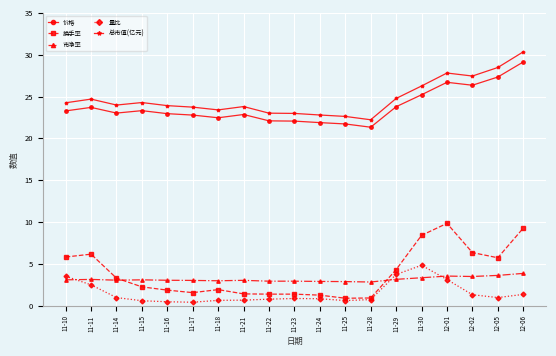

True or false: 量比 has more than 0 interior local peaks.

True